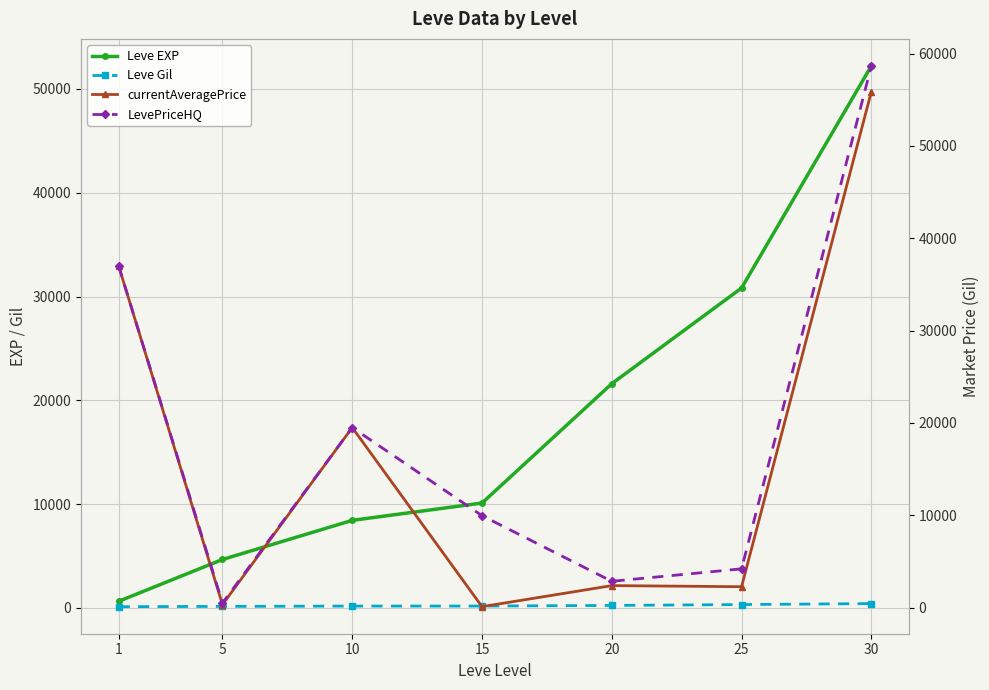

True or false: LevePriceHQ has more than 0 interior local peaks.

True